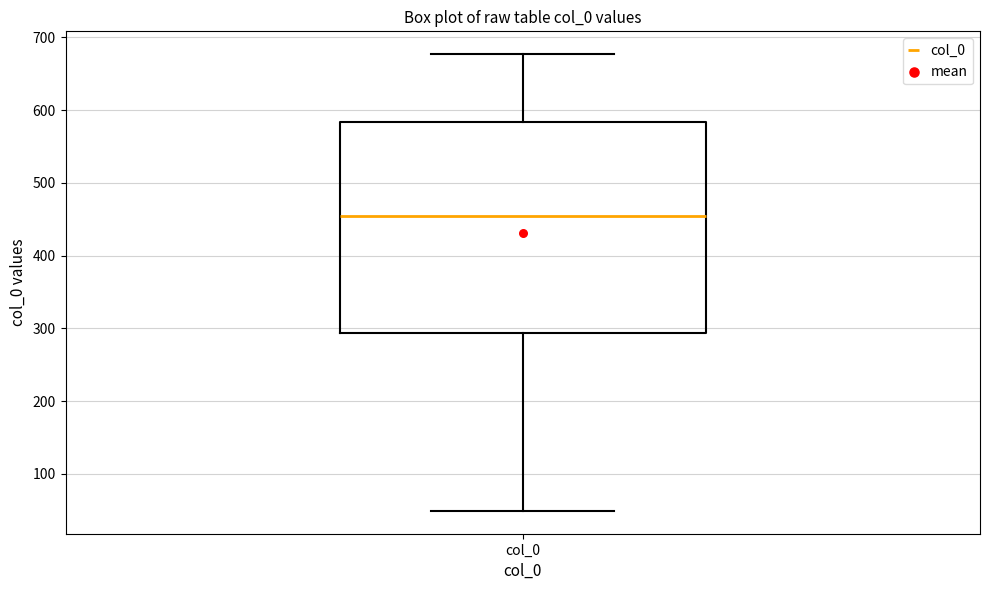

Transcribe this box plot: give where the median line is, the range the box spans, and where the two whiskers end, as read against the y-axis. The values are not printed on the chart, so give them approximately, as read against the axis.

median 450, box 290 to 580, whiskers 50 to 680